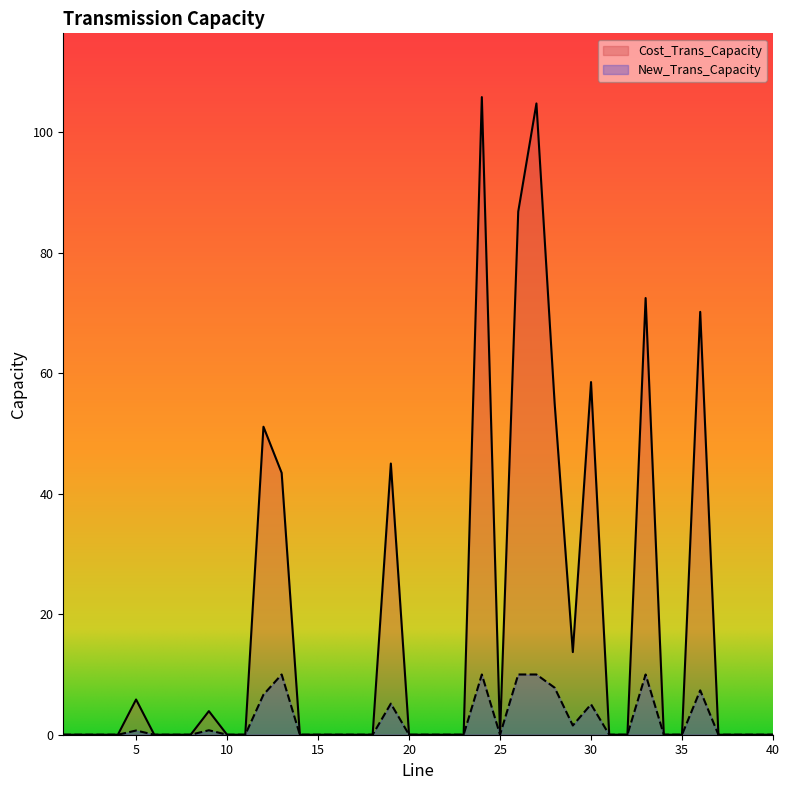

Reading left to right, list all the values displayed in this chart.

Cost_Trans_Capacity: 1=0.0	2=0.0	3=0.0	4=0.0	5=5.8	6=0.0	7=0.0	8=0.0	9=3.9	10=0.0	11=0.0	12=51.1	13=43.5	14=0.0	15=0.0	16=0.0	17=0.0	18=0.0	19=45.0	20=0.0	21=0.0	22=0.0	23=0.0	24=105.8	25=0.0	26=86.8	27=104.8	28=55.1	29=13.7	30=58.5	31=0.0	32=0.0	33=72.5	34=0.0	35=0.0	36=70.2	37=0.0	38=0.0	39=0.0	40=0.0
New_Trans_Capacity: 1=0.0	2=0.0	3=0.0	4=0.0	5=0.7	6=0.0	7=0.0	8=0.0	9=0.7	10=0.0	11=0.0	12=6.6	13=10.0	14=0.0	15=0.0	16=0.0	17=0.0	18=0.0	19=5.2	20=0.0	21=0.0	22=0.0	23=0.0	24=10.0	25=0.0	26=10.0	27=10.0	28=7.8	29=1.5	30=5.1	31=0.0	32=0.0	33=10.0	34=0.0	35=0.0	36=7.4	37=0.0	38=0.0	39=0.0	40=0.0